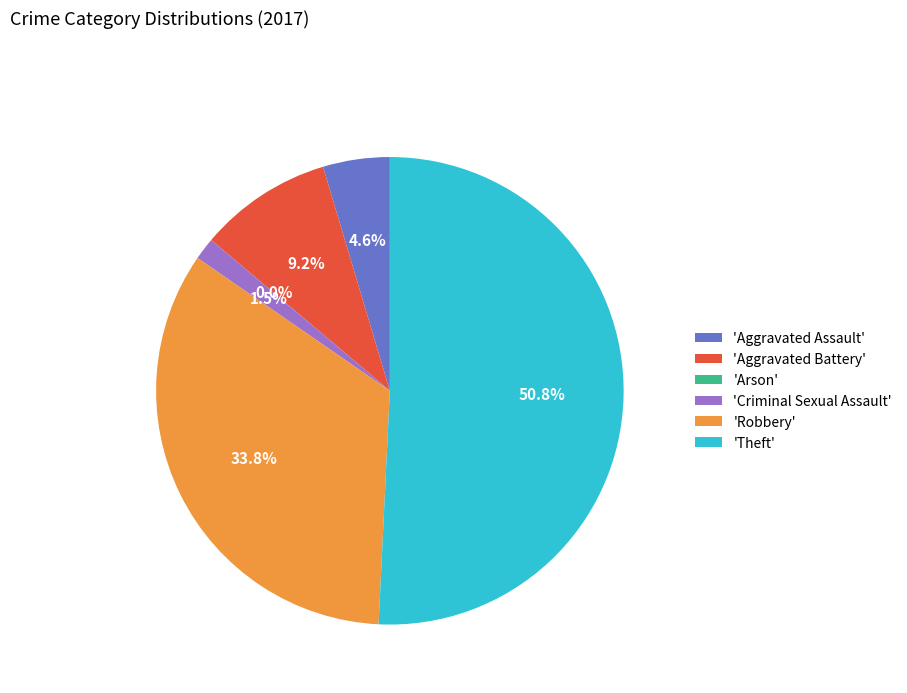

Is it true that Robbery is 34% of the pie?

True